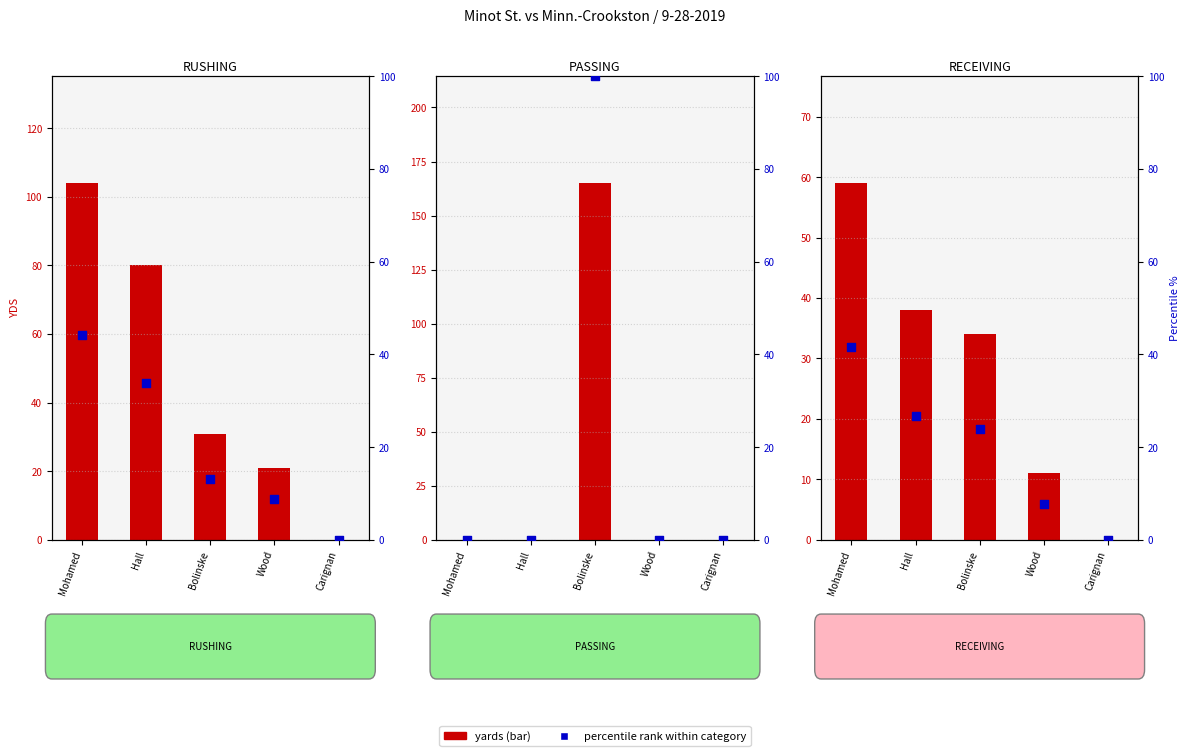

What are all the series names shown in the legend?

yards, percentile rank